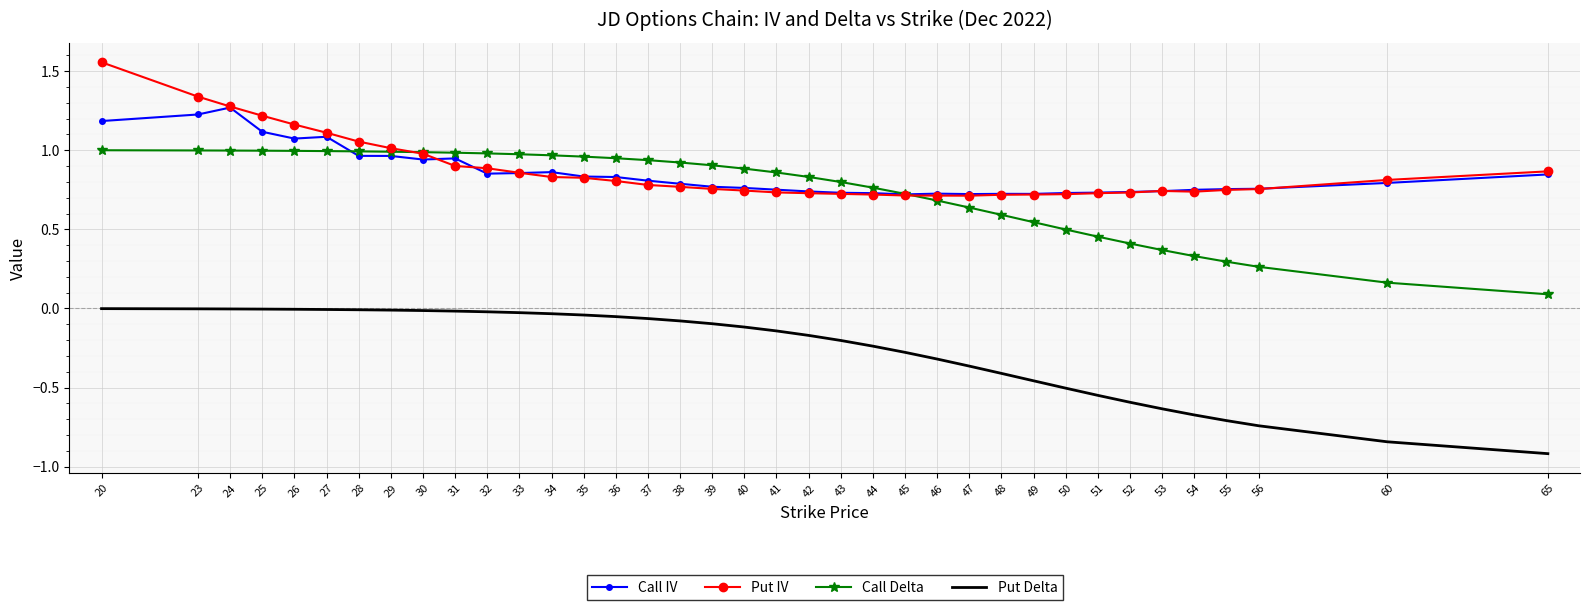

True or false: Call Delta and Put Delta cross at least once.

False